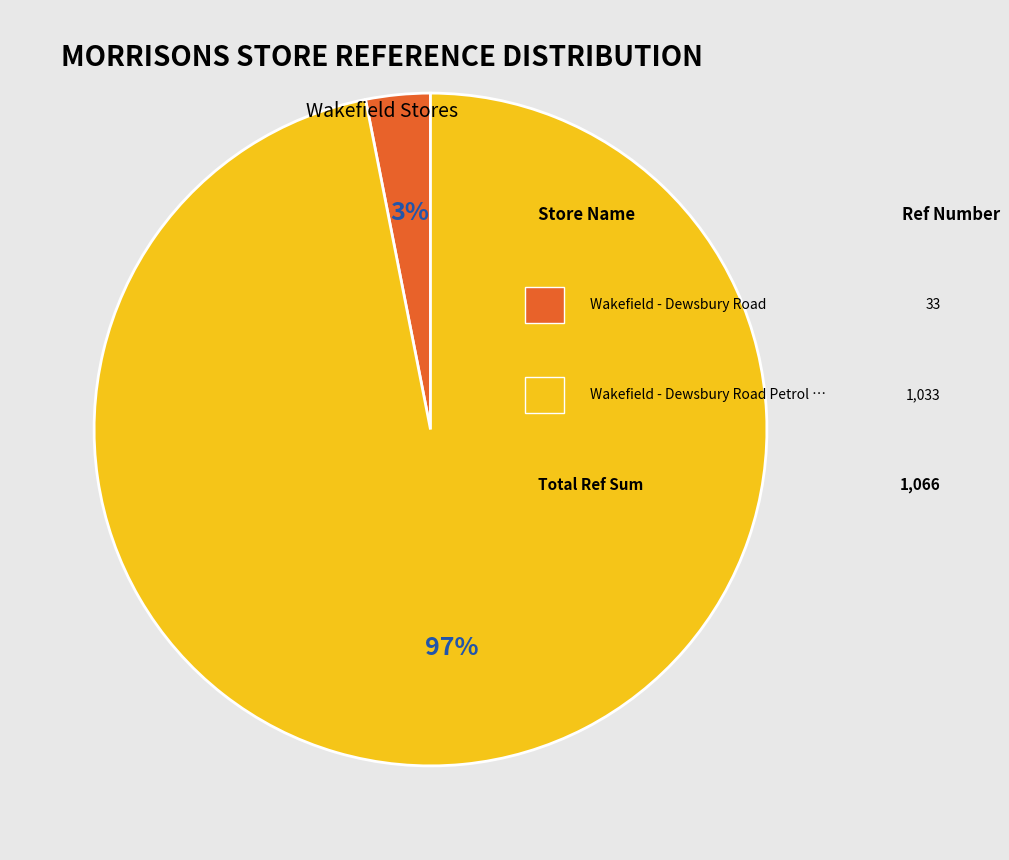

To the nearest percent, what is the difference between the largest and smallest slice percentages?

94%